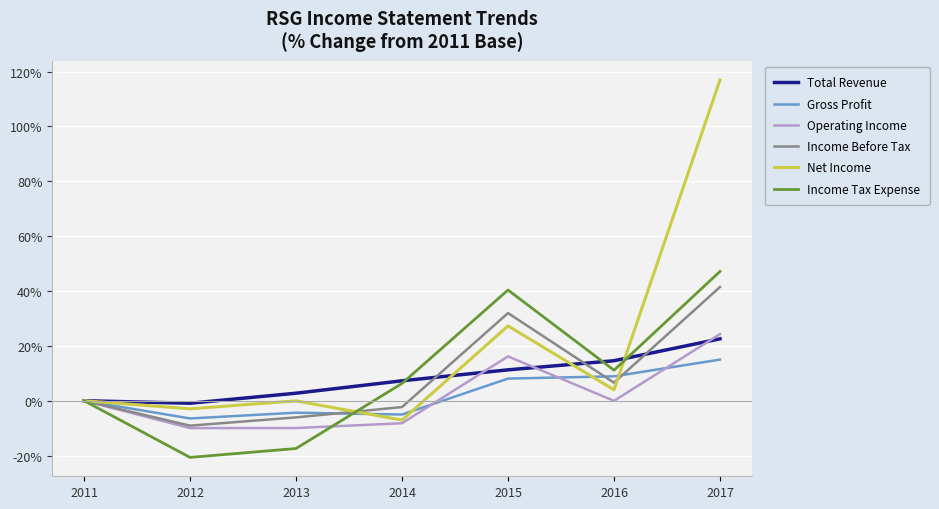

At which category is the sum across all series the highest?

2017